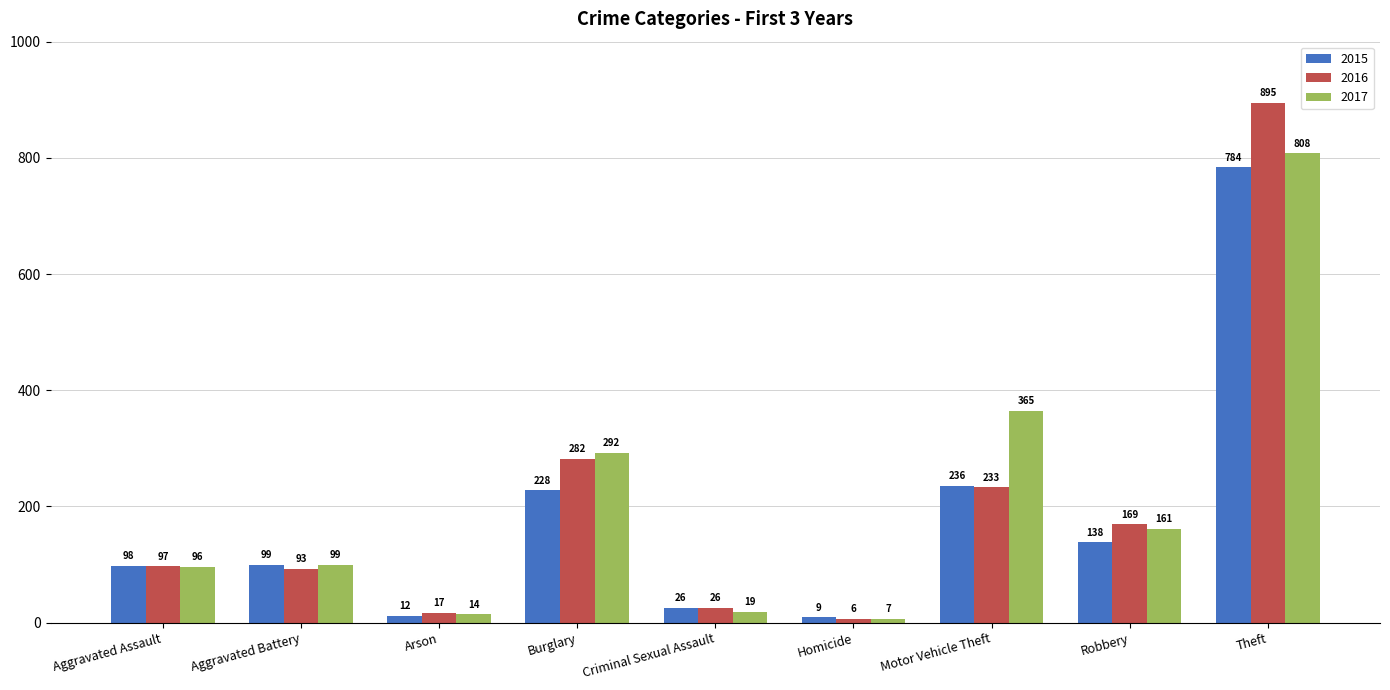

The 2016 series shows 26 at Criminal Sexual Assault. True or false?

True